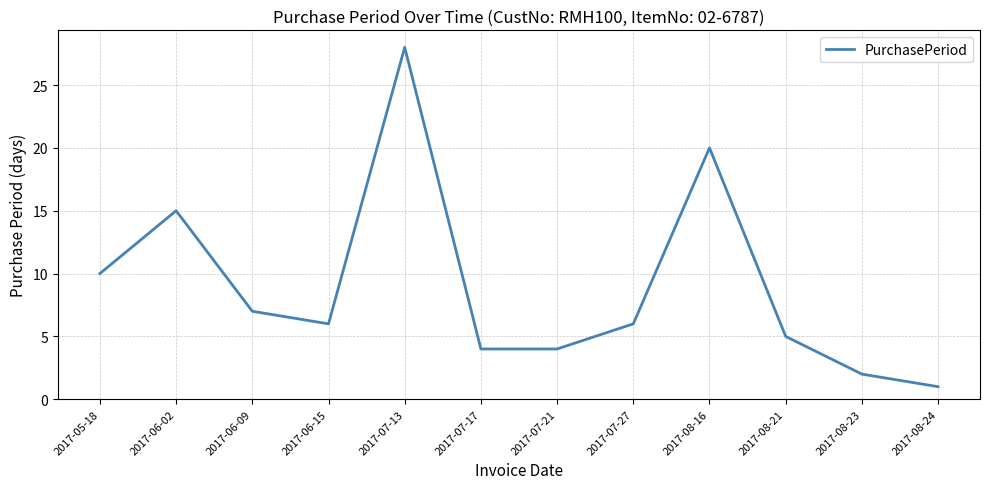

What is the smallest value displayed?

1